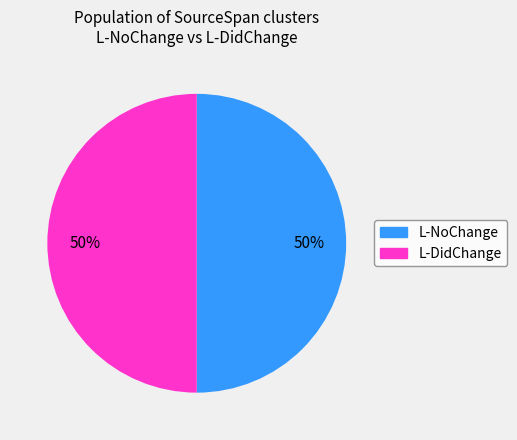

To the nearest percent, what is the average slice percentage?

50%